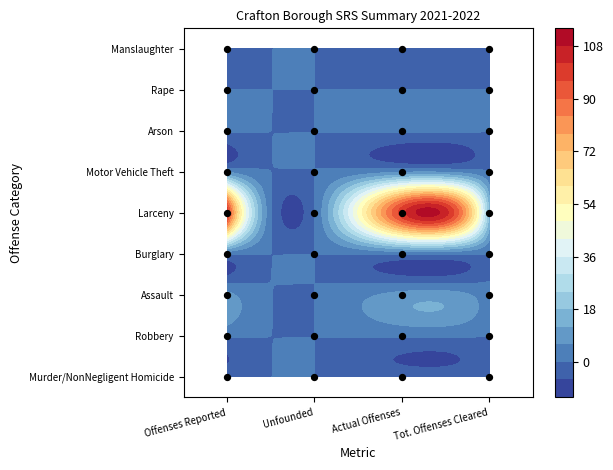

How many series are shown in this chart?

1